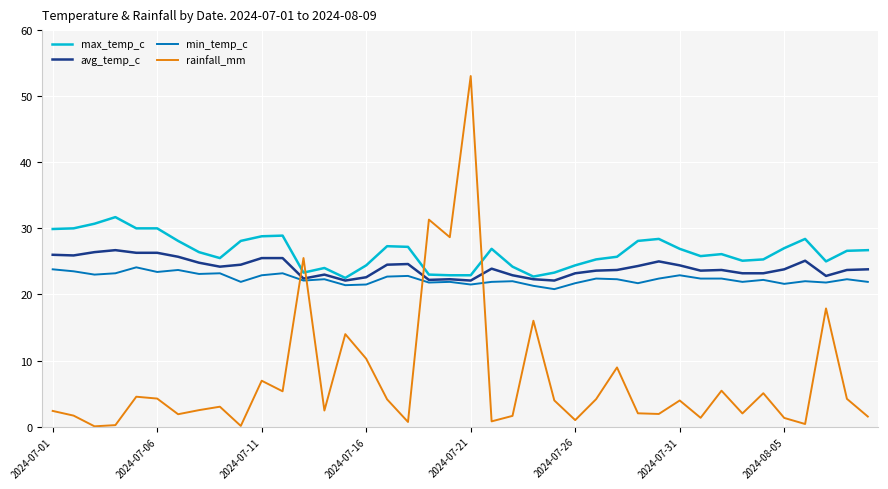

True or false: max_temp_c and rainfall_mm intersect in this chart.

True